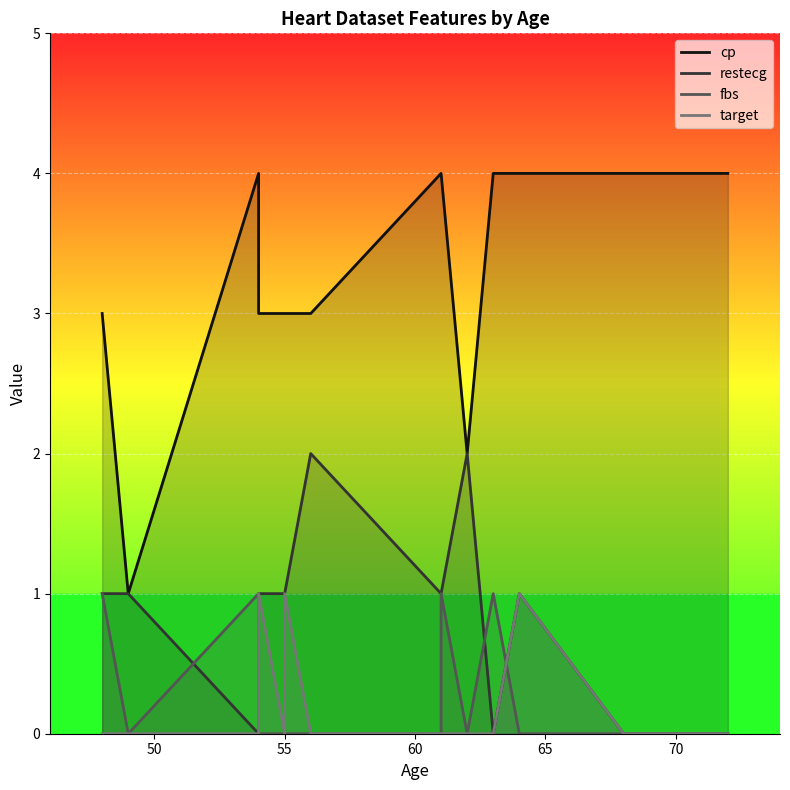

Reading right to left, list all the values displayed in this chart.

cp: 4	4	4	4	2	4	4	3	3	3	3	4	1	3
restecg: 0	0	1	0	2	1	1	2	1	1	1	0	1	1
fbs: 0	0	0	1	0	1	0	0	0	0	0	1	0	1
target: 0	0	1	0	0	0	0	0	1	0	1	0	0	0